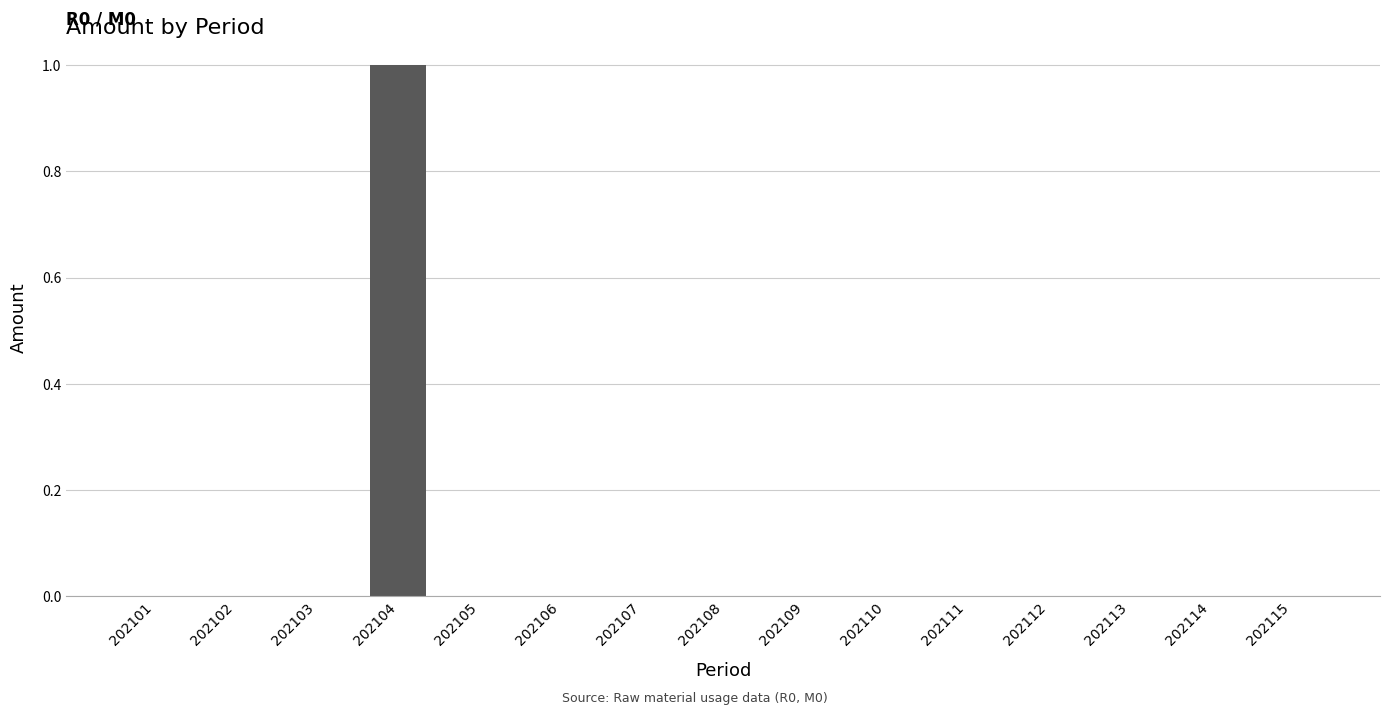

True or false: the data shows 0 at 202114.

True